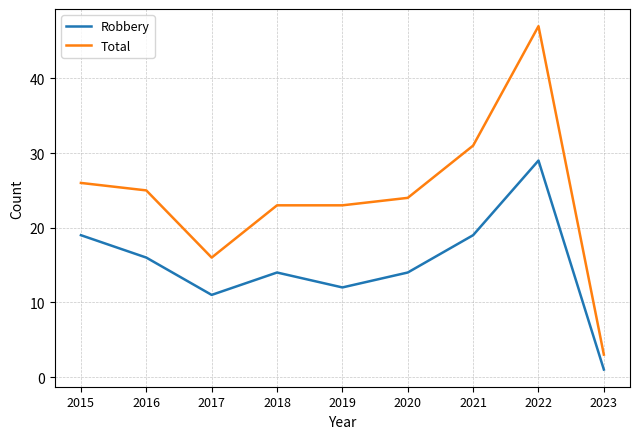

Which category has the lowest value across all series?

2023